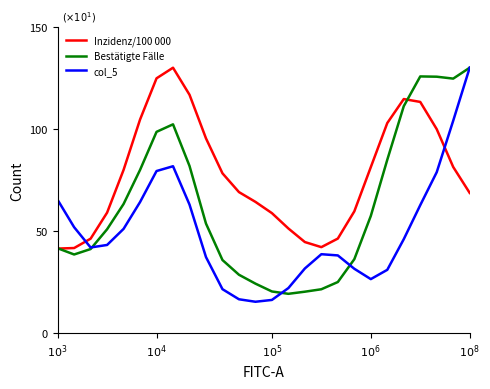

True or false: col_5 has more than 2 points higher than both neighbors.

False